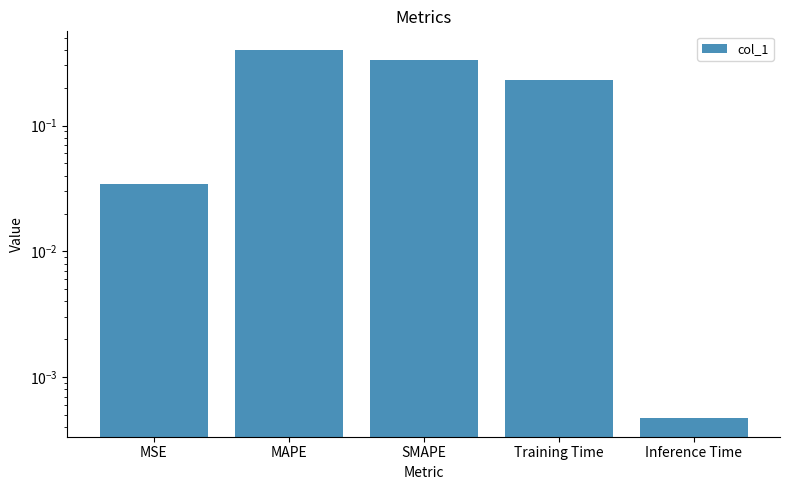

Count the number of categories in the chart.

5